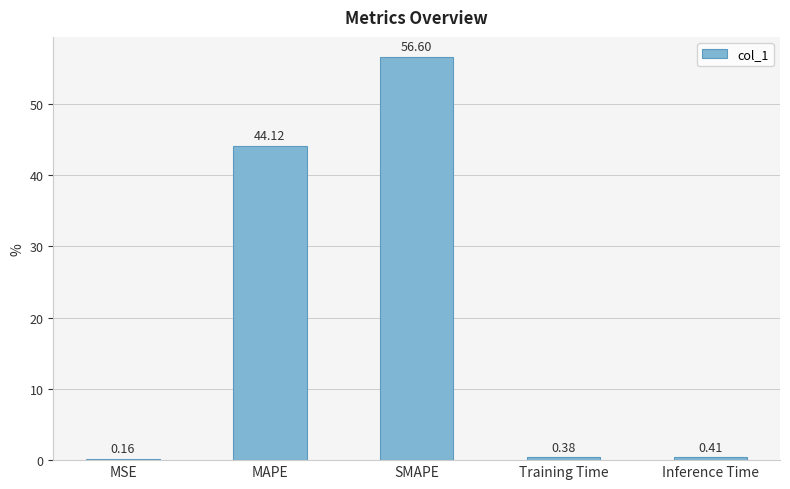

What is the sum of all values?

101.7